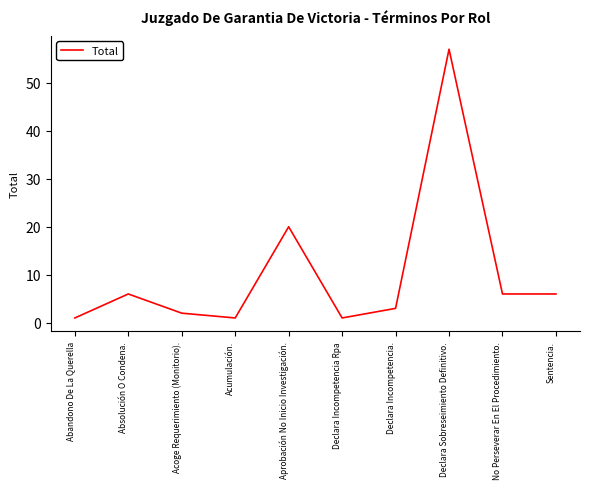

What position from the left is Sentencia.?

10